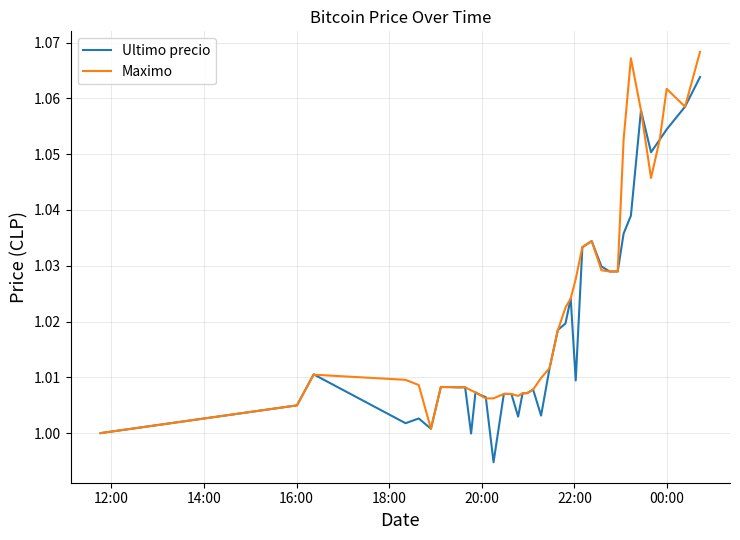

What are all the series names shown in the legend?

Ultimo precio, Maximo